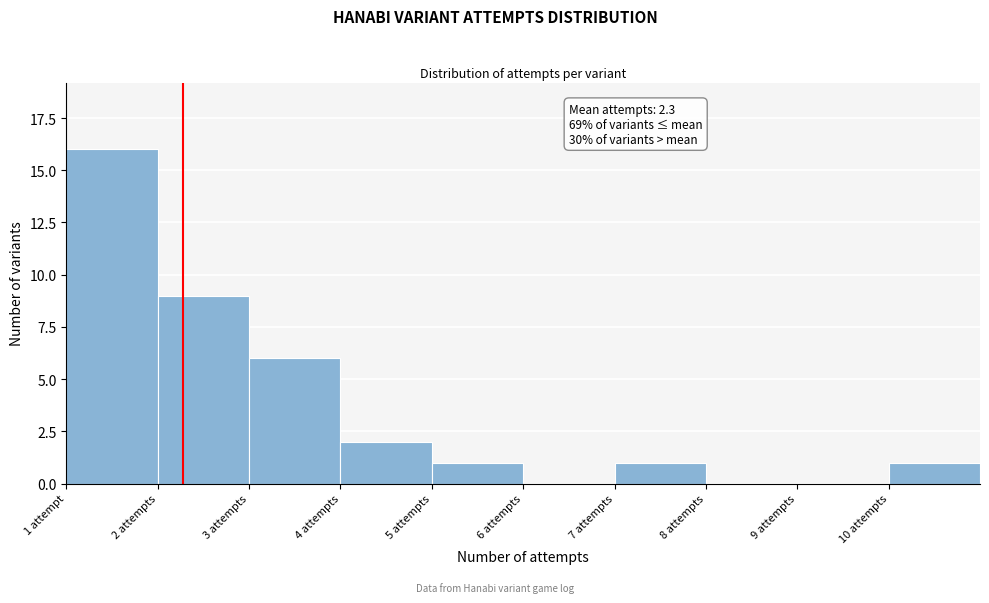

Reading left to right, extract all data points from this chart.

1 attempt=16	2 attempts=9	3 attempts=6	4 attempts=2	5 attempts=1	6 attempts=0	7 attempts=1	8 attempts=0	9 attempts=0	10 attempts=1